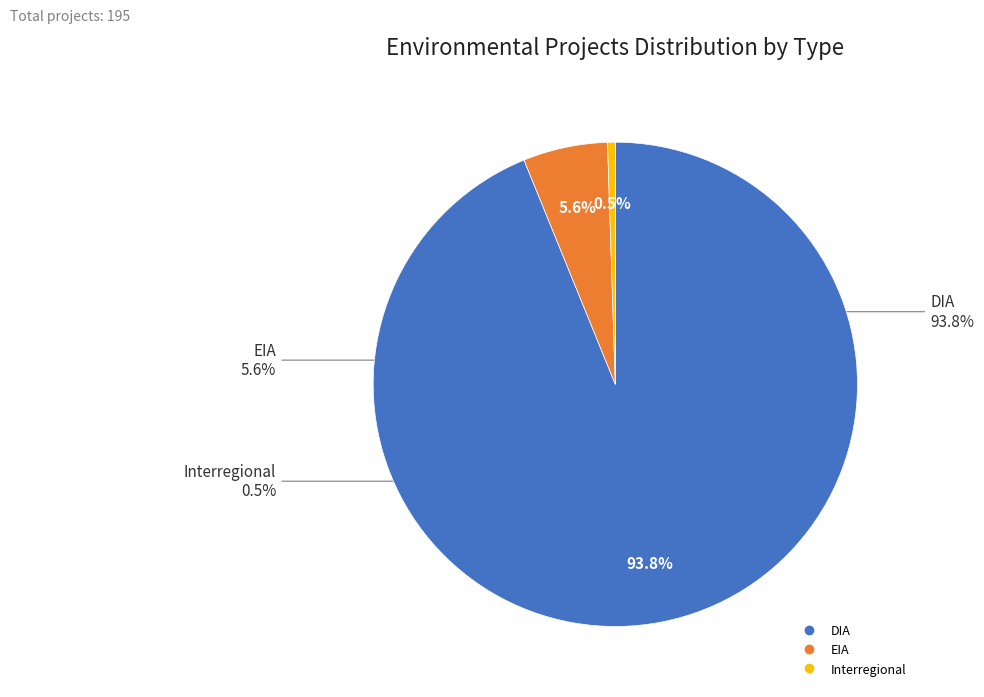

Which category has the smallest portion of the pie?

Interregional/Other